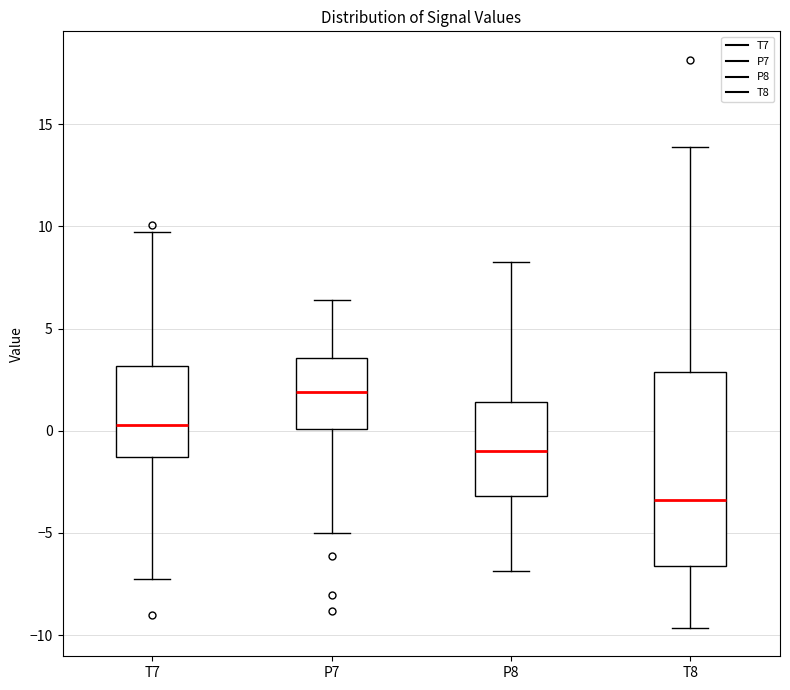

Where is the upper edge of the box for T7 on the y-axis? The values are not printed on the chart, so give them approximately, as read against the axis.

3.0